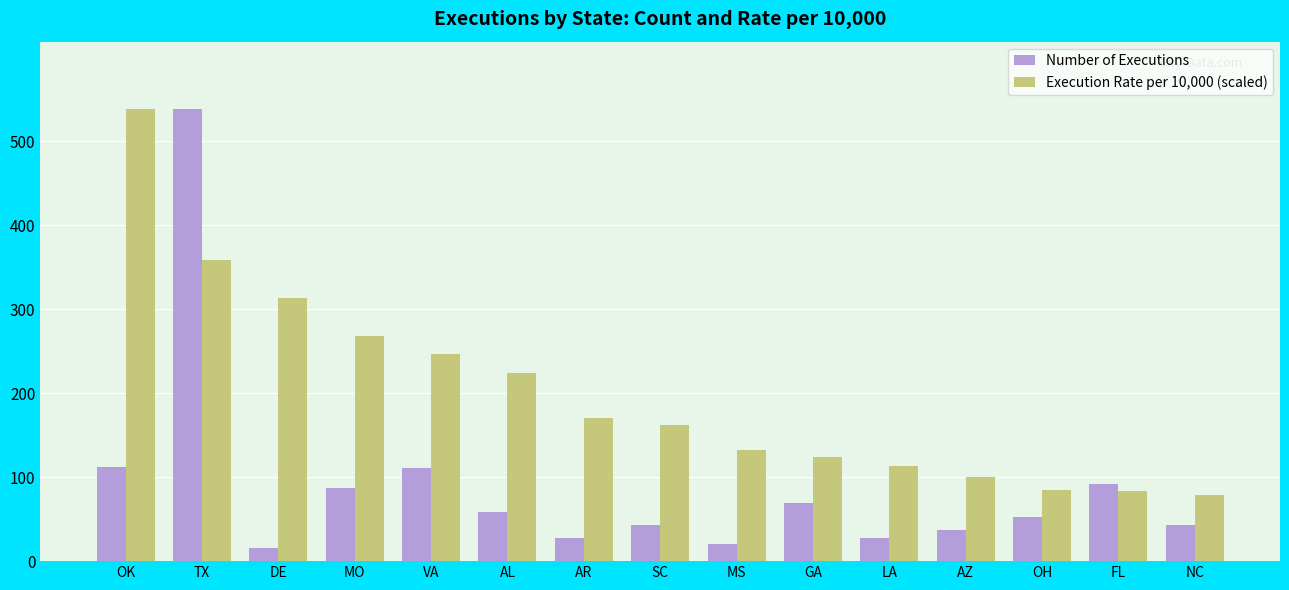

Which series has the largest range (max minus min)?

Number of Executions